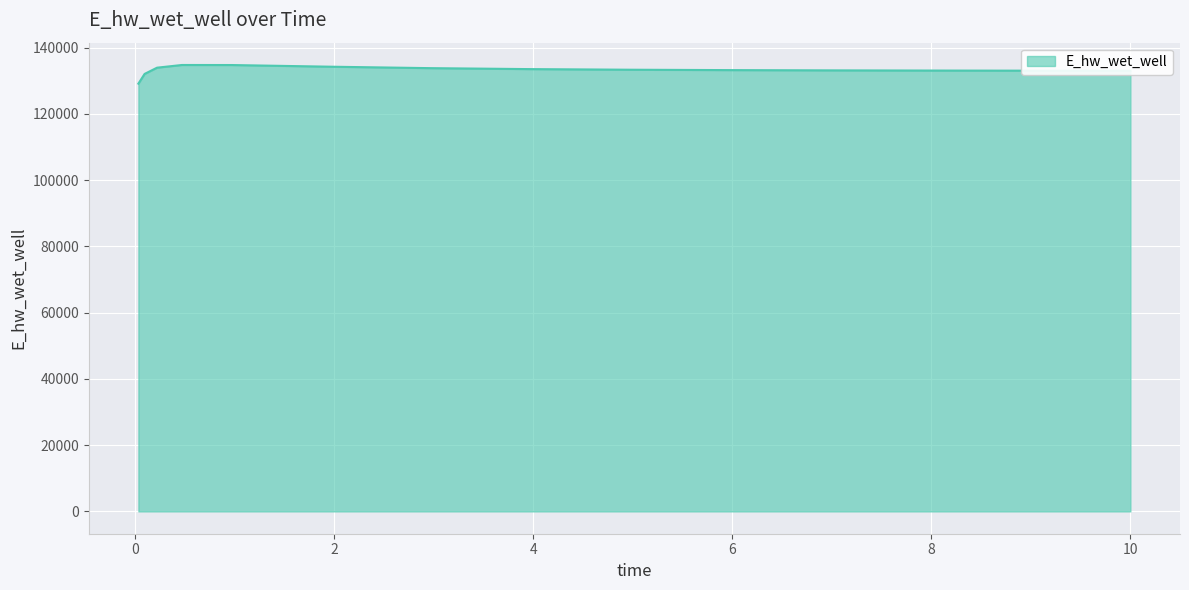

What is the smallest value displayed?

129115.2